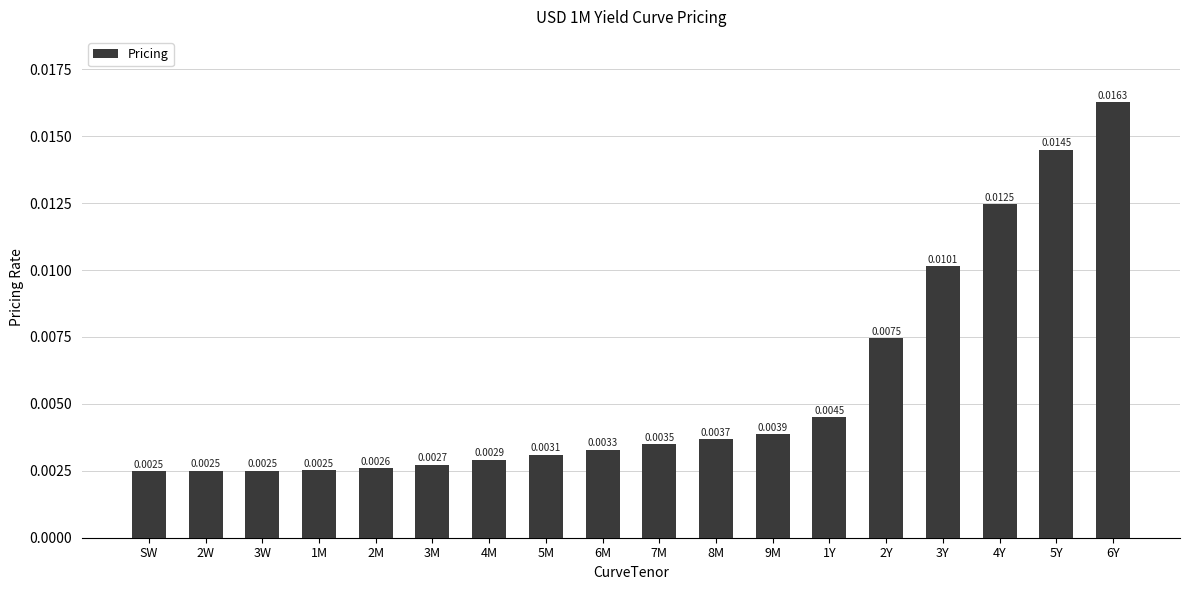

Count the values in the range 0 to 1.

18